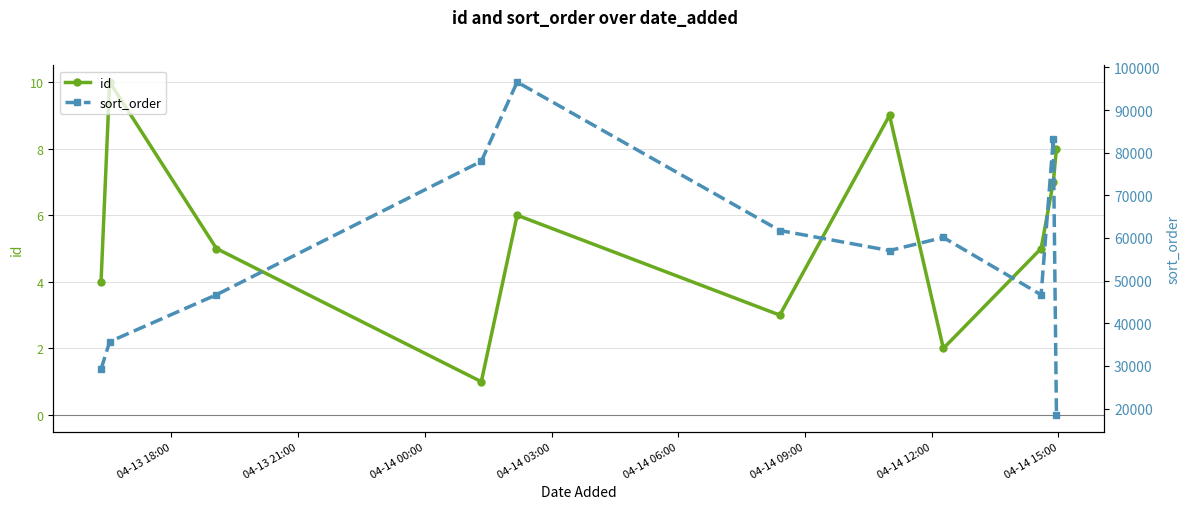

How many interior local valleys does the id series have?

3